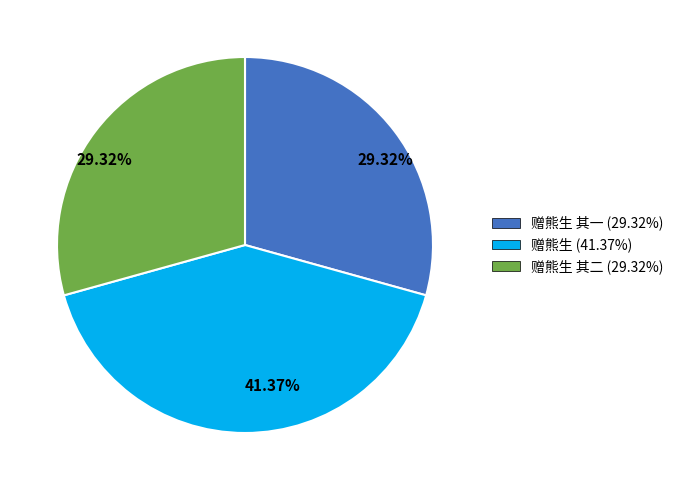

What is the largest slice in the pie chart?

赠熊生 (41.37%)